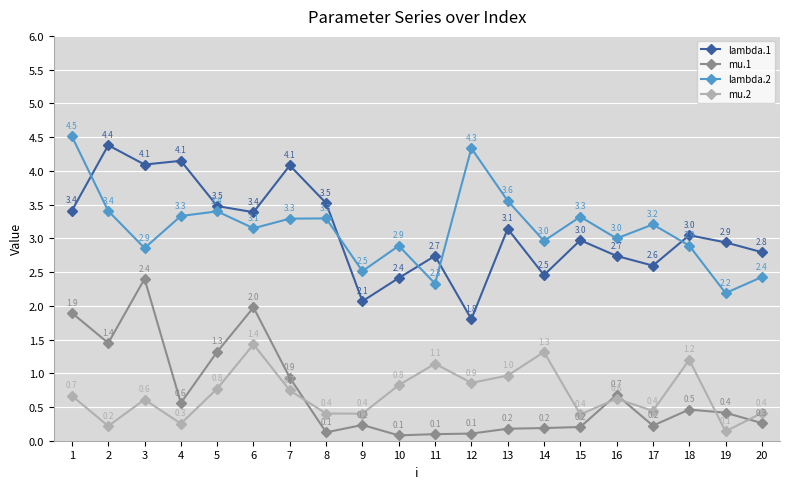

Rank the series by their maximum value, from lowest to highest.

mu.2, mu.1, lambda.1, lambda.2